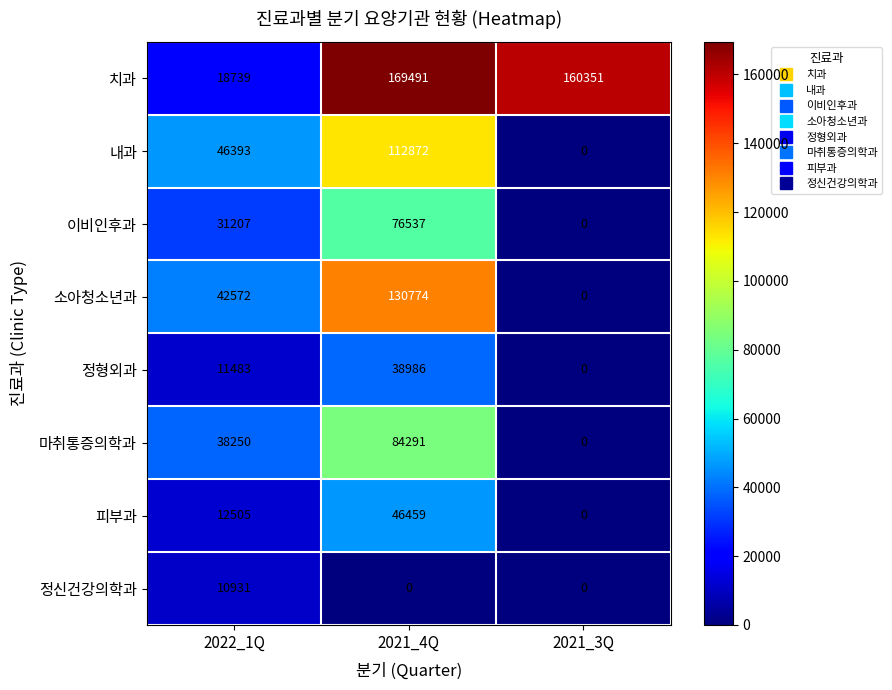

Which category has the lowest value in the 소아청소년과 series?

2021_3Q